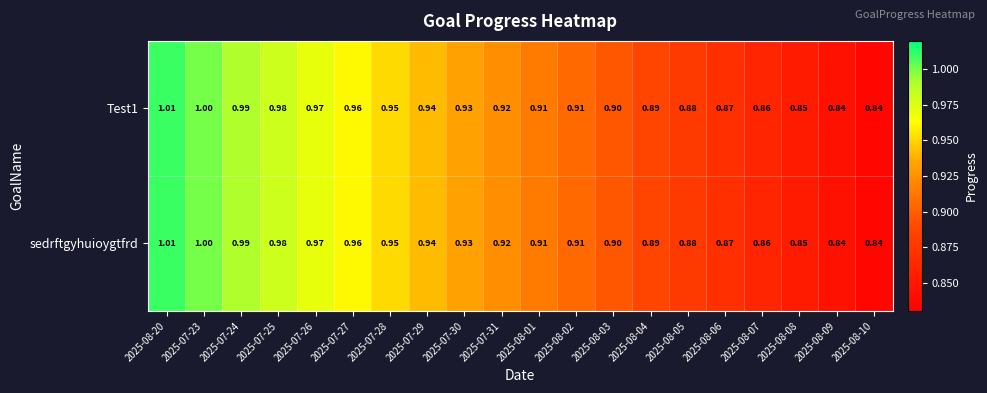

How many distinct data groups are displayed?

2